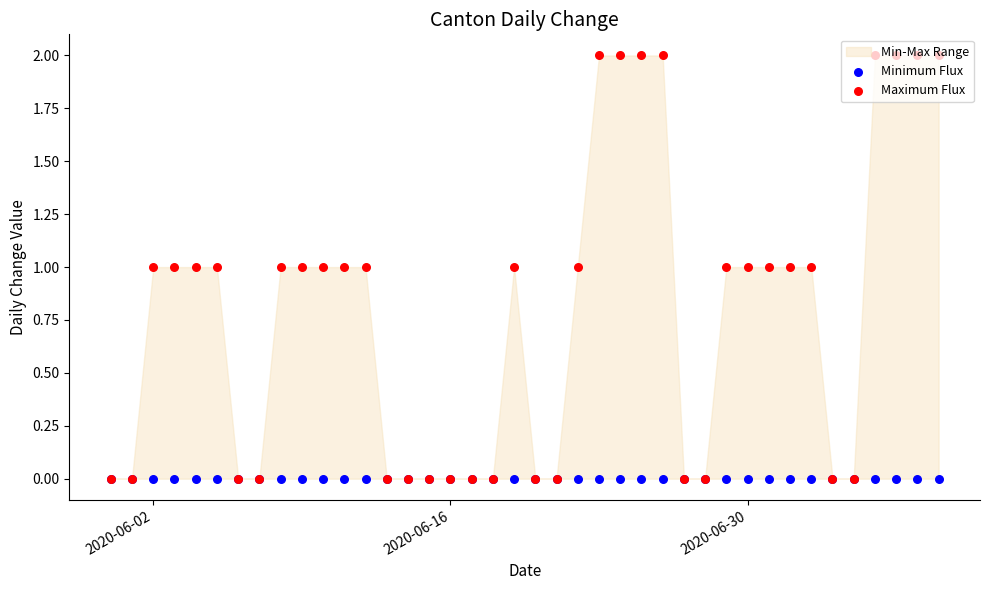

At how many categories does at least one series exceed 0?

24